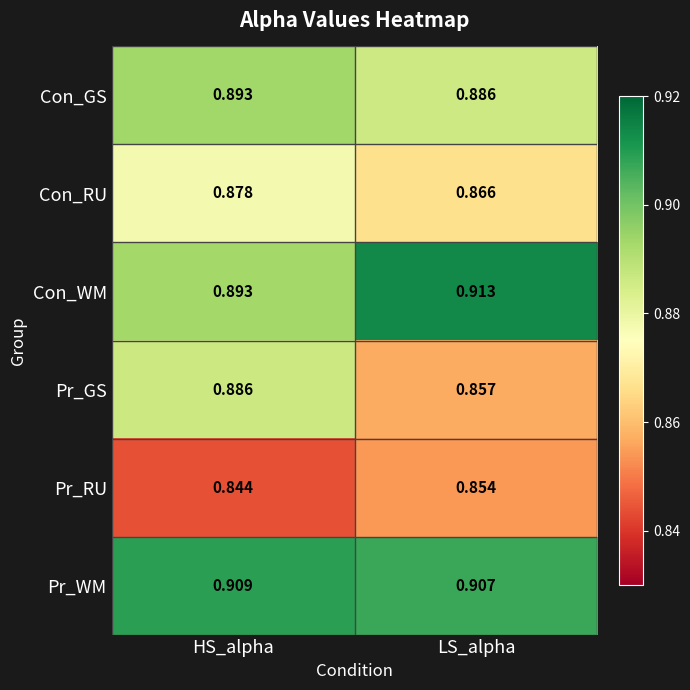

At which label does Pr_WM reach its minimum?

LS_alpha